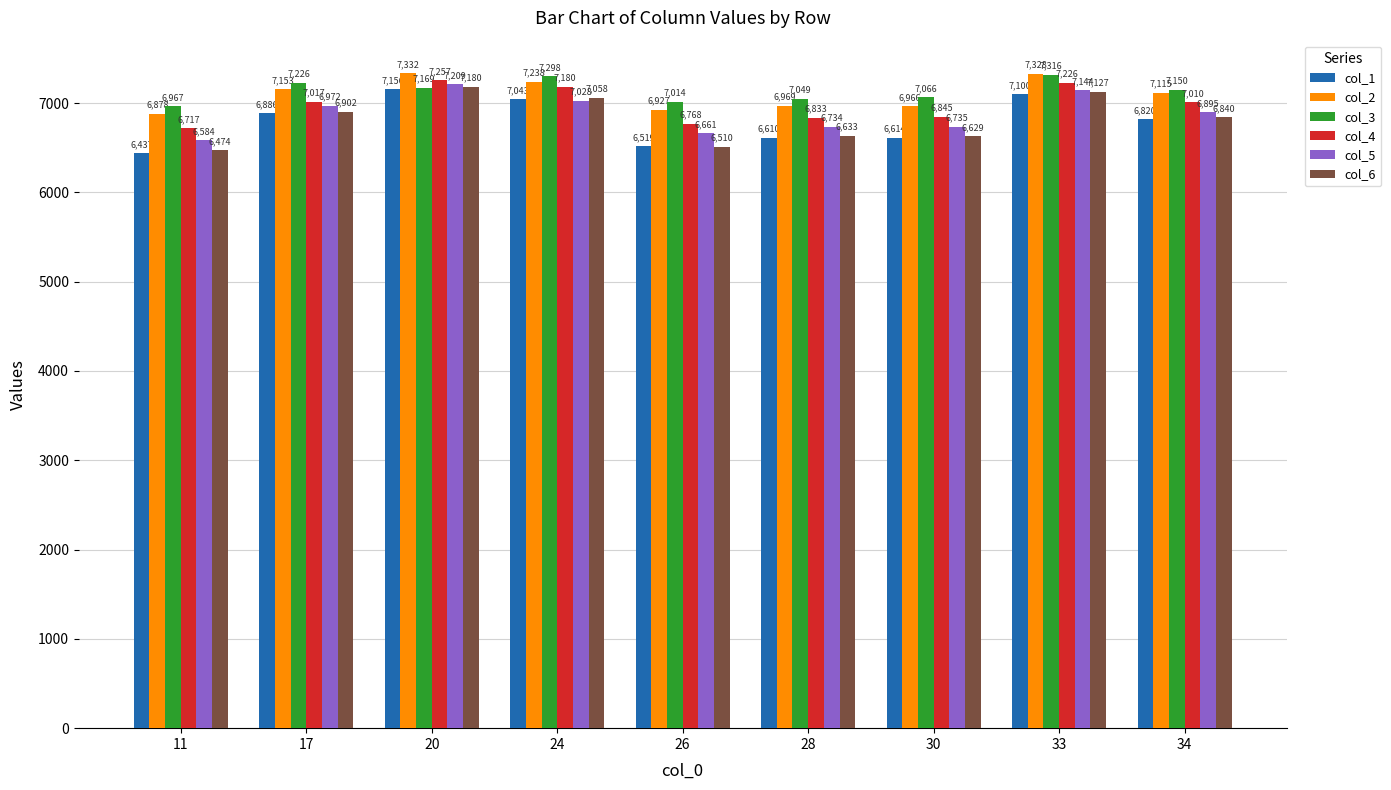

What is the minimum value for col_1?

6437